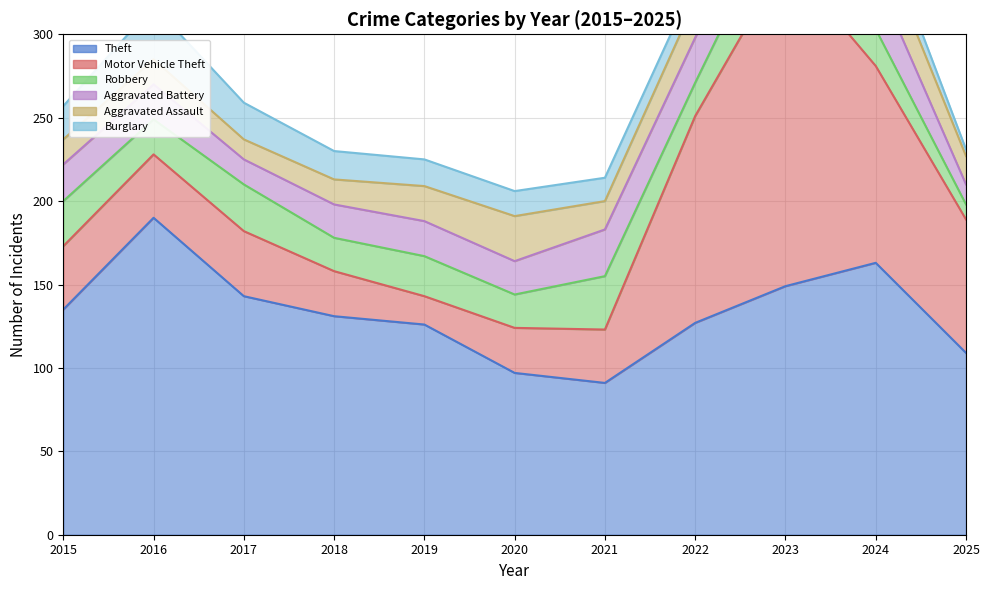

Reading left to right, what are all the values shown in this chart?

Theft: 2015=135	2016=190	2017=143	2018=131	2019=126	2020=97	2021=91	2022=127	2023=149	2024=163	2025=109
Motor Vehicle Theft: 2015=38	2016=38	2017=39	2018=27	2019=17	2020=27	2021=32	2022=124	2023=196	2024=118	2025=80
Robbery: 2015=27	2016=21	2017=28	2018=20	2019=24	2020=20	2021=32	2022=20	2023=37	2024=22	2025=9
Aggravated Battery: 2015=22	2016=21	2017=15	2018=20	2019=21	2020=20	2021=28	2022=27	2023=26	2024=31	2025=12
Aggravated Assault: 2015=15	2016=15	2017=12	2018=15	2019=21	2020=27	2021=17	2022=22	2023=28	2024=27	2025=17
Burglary: 2015=20	2016=32	2017=22	2018=17	2019=16	2020=15	2021=14	2022=12	2023=7	2024=13	2025=4